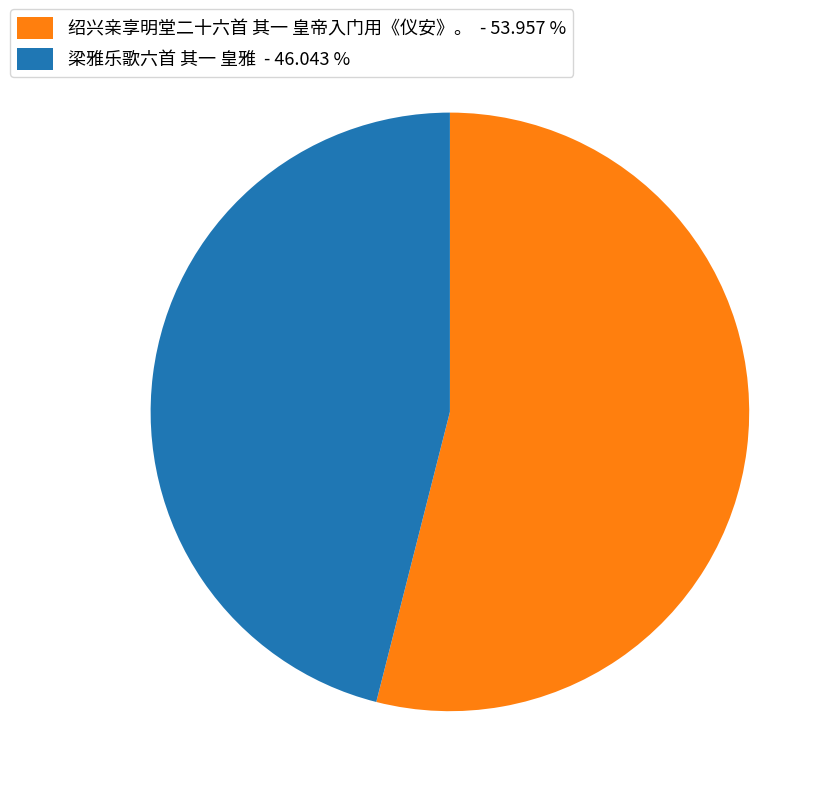

Is there any slice that represents more than half of the pie?

Yes